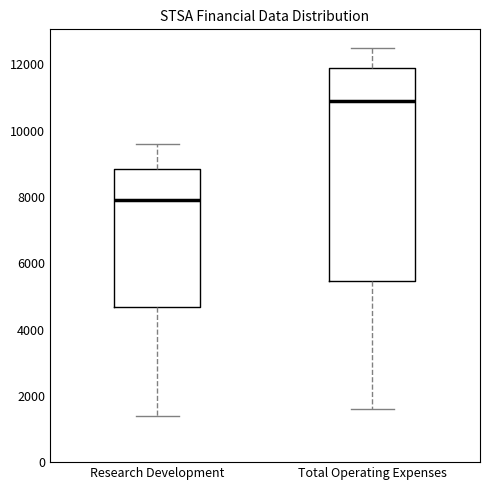

Which box has the lowest median line?

Research Development